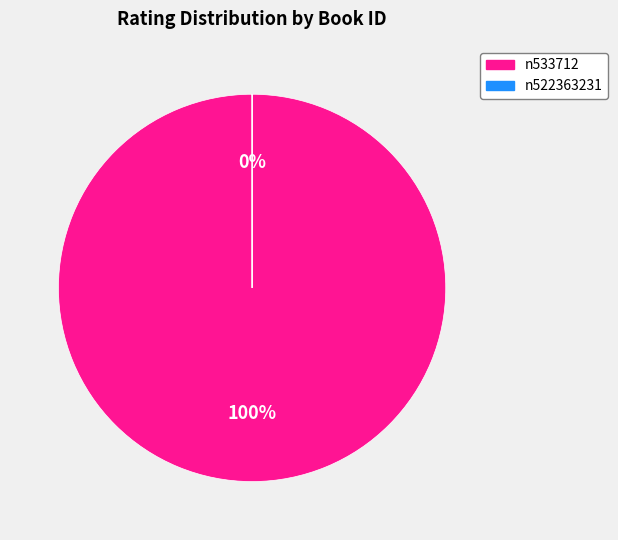

To the nearest percent, what is the difference between the n522363231 and n533712 slice percentages?

100%